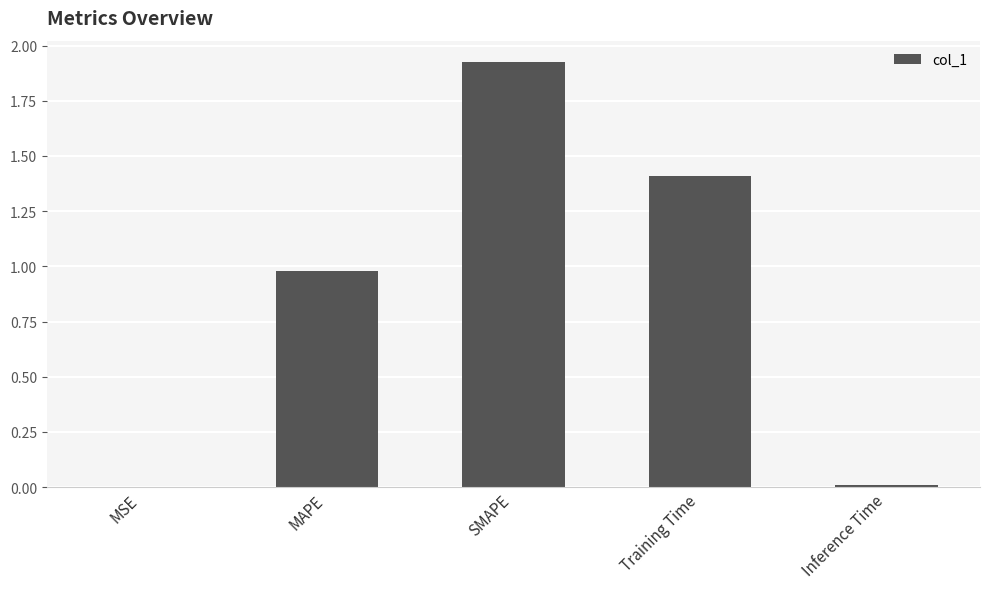

What is the sum of all values?

4.3